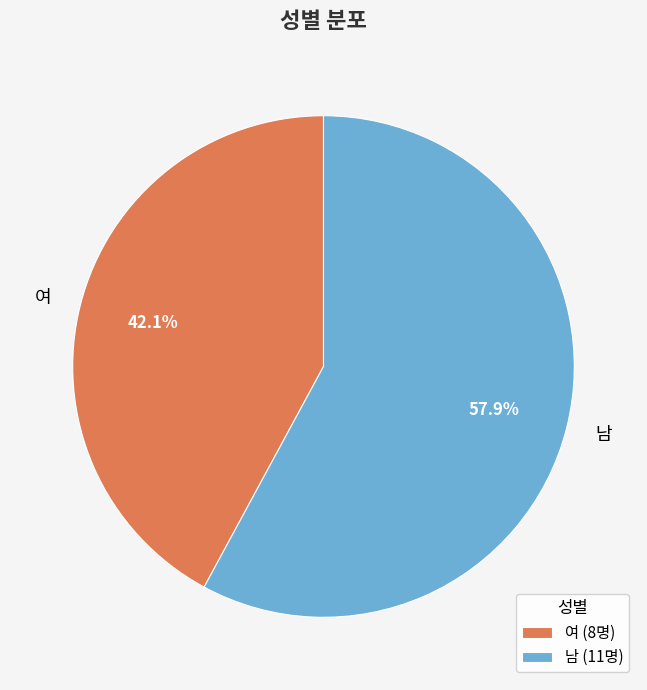

To the nearest percent, what portion does 남 represent?

58%